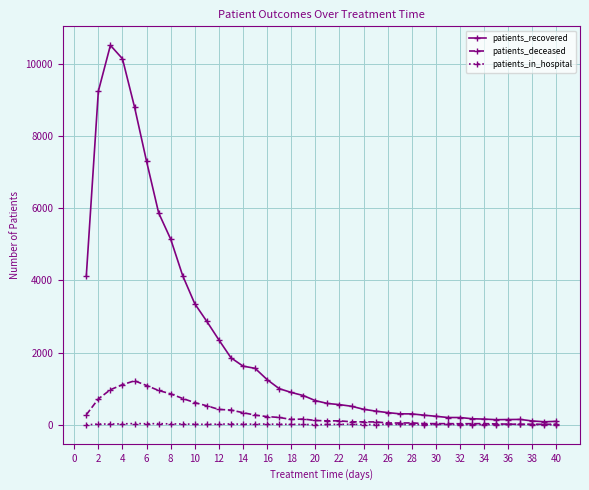

Rank the series by their maximum value, from highest to lowest.

patients_recovered, patients_deceased, patients_in_hospital